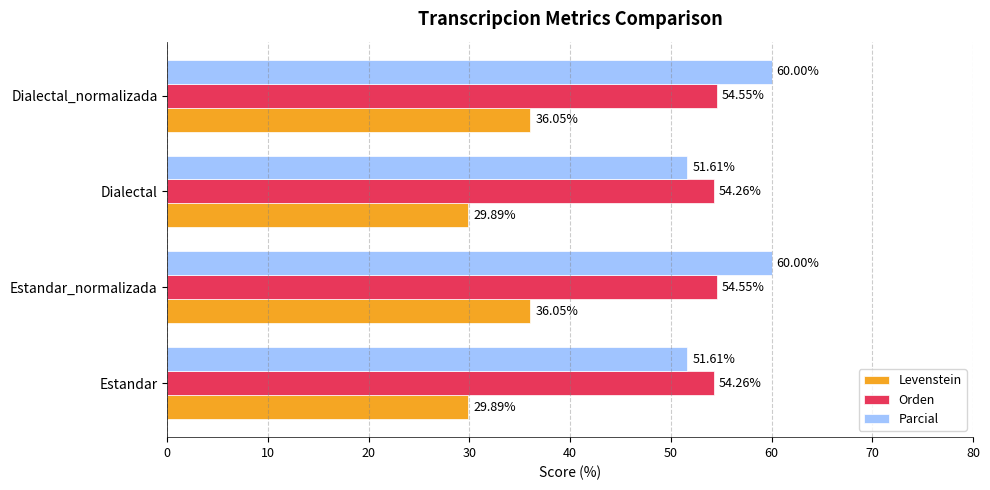

What is the highest value of the Orden series?

54.5